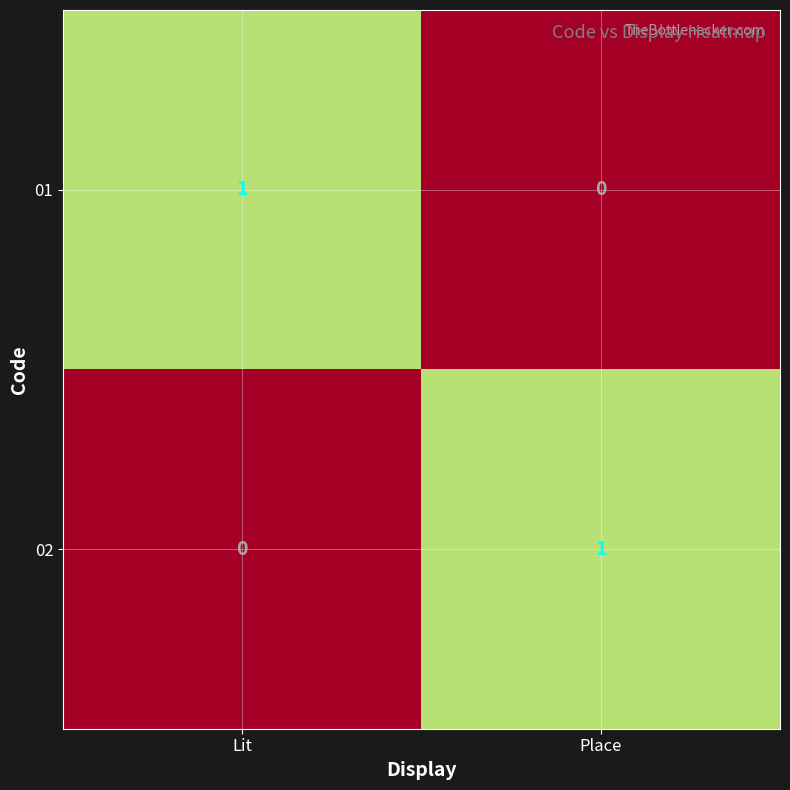

Where is 01 nearest to the value 0?

Place